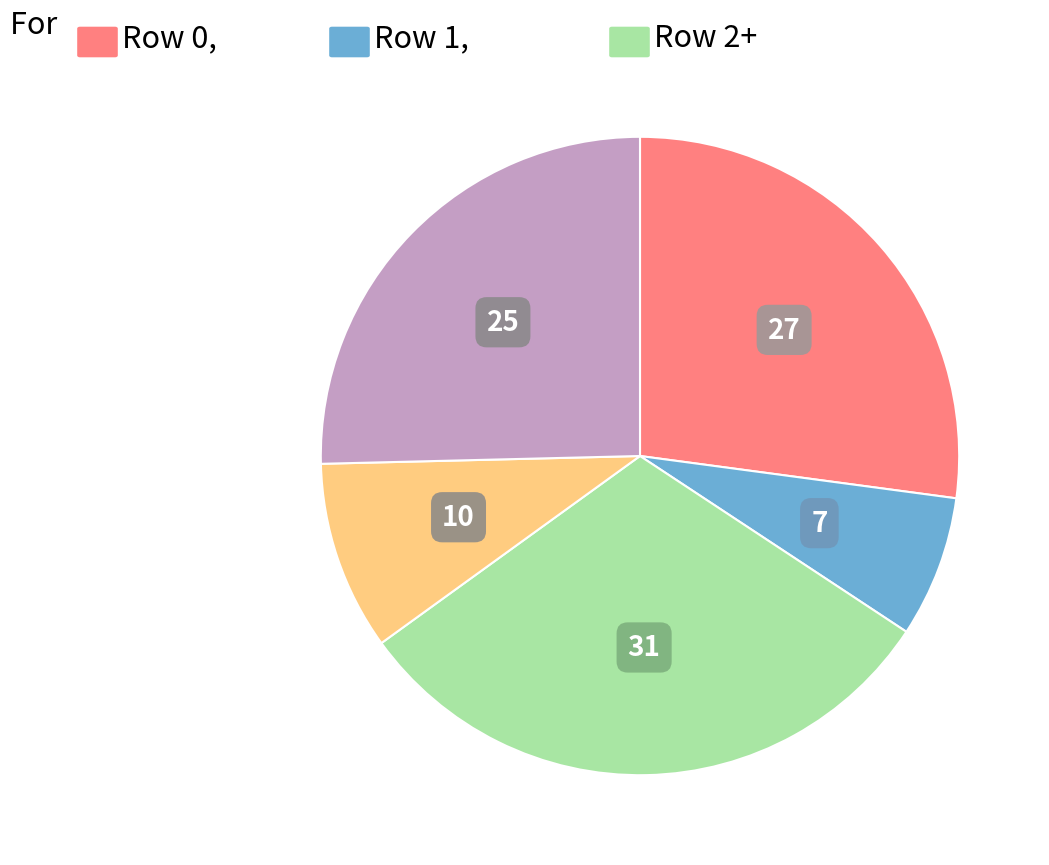

Is there a majority slice in this chart?

No